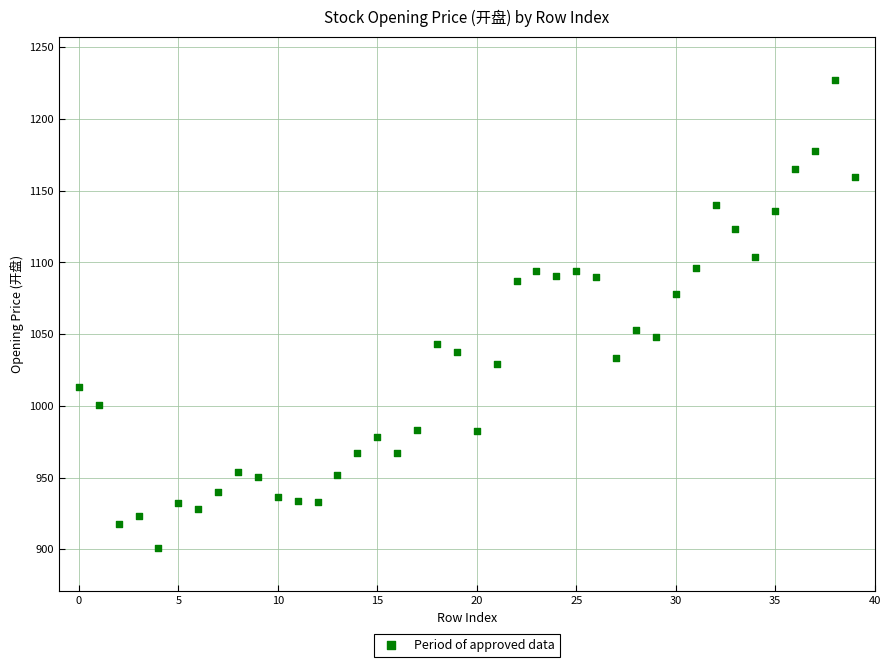

What Y value in the scatter plot is closest to 1063?

1052.6